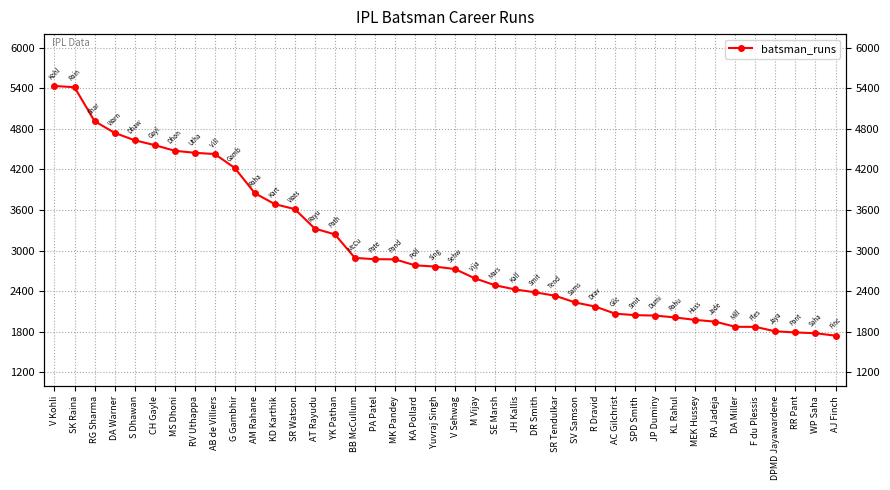

What is the label of the 37th point from the right?

DA Warner